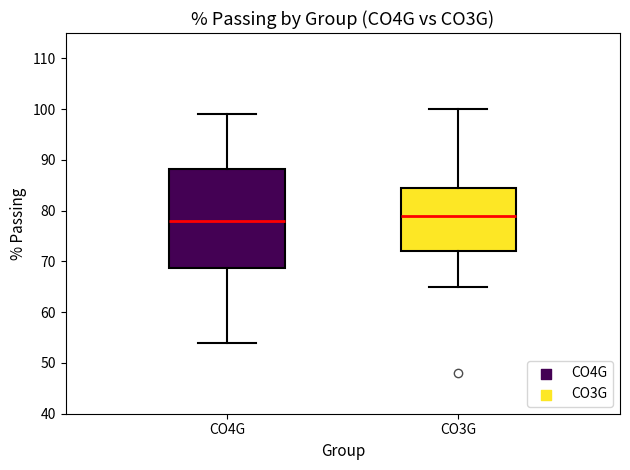

Reading left to right, read every box against the y-axis: the position of its median line, the range the box covers, and the ends of its whiskers. The values are not printed on the chart, so give them approximately, as read against the axis.

CO4G: median 78, box 69 to 88, whiskers 54 to 99
CO3G: median 79, box 72 to 85, whiskers 65 to 100